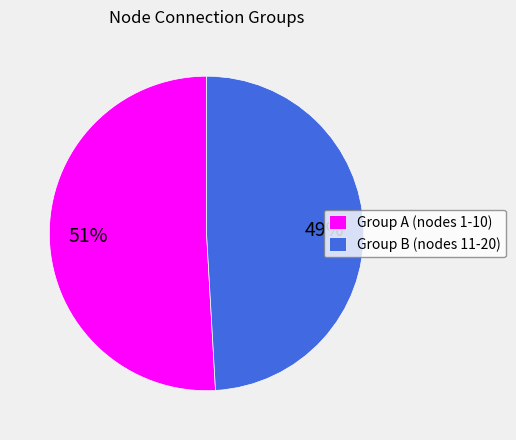

Combined, do Group B (nodes 11-20) and Group A (nodes 1-10) account for over 50%?

Yes